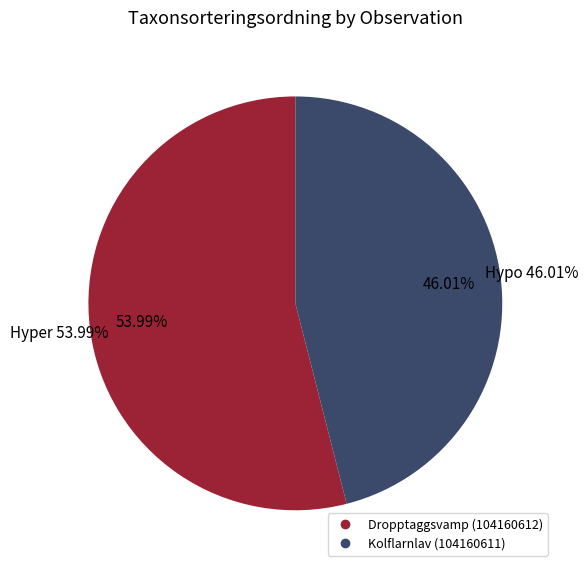

To the nearest percent, what is the difference between the largest and smallest slice percentages?

8%